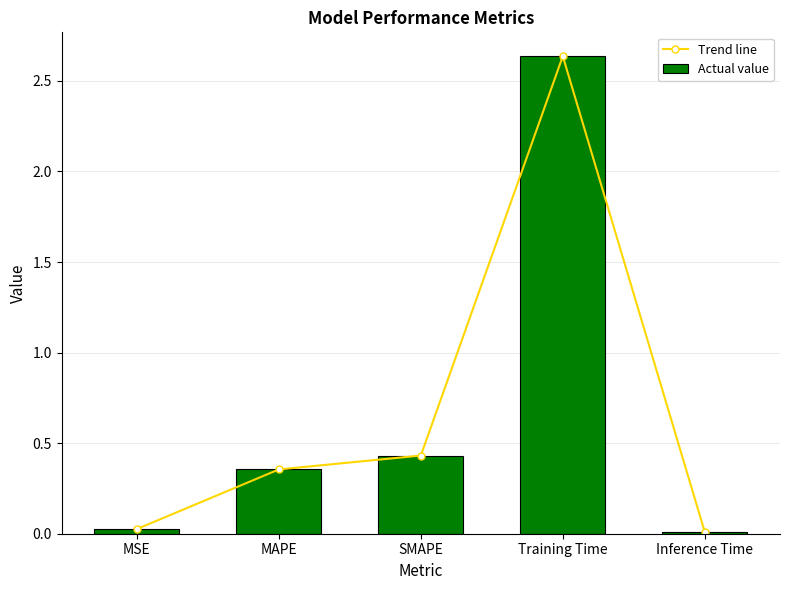

What is the total value across all series at SMAPE?

0.9